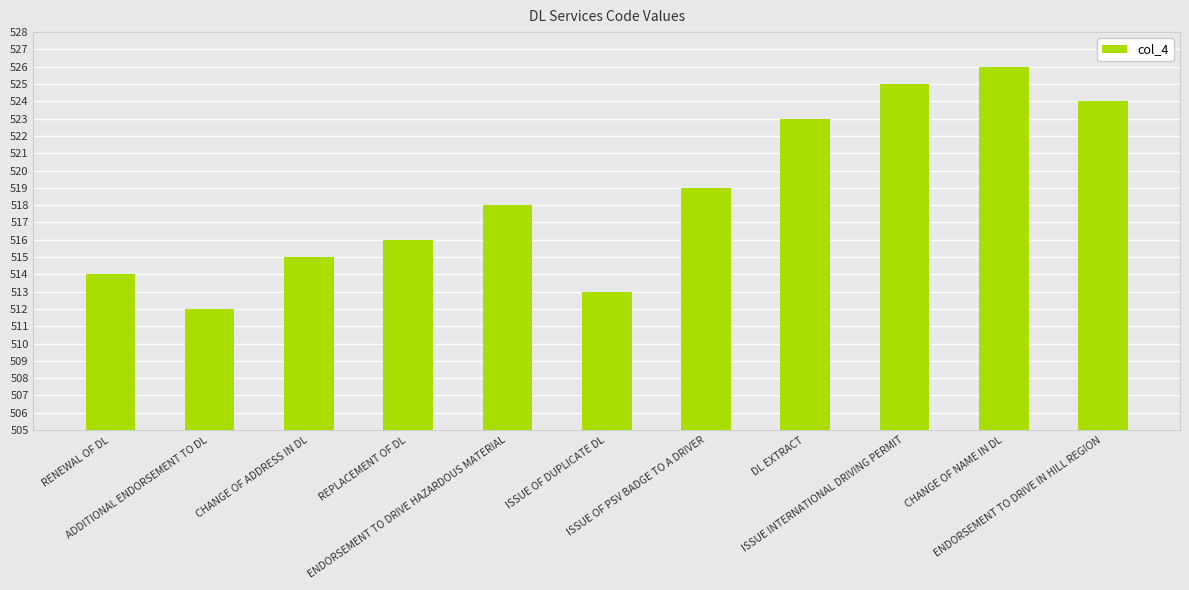

At which category does the chart reach its minimum across all series?

ADDITIONAL ENDORSEMENT TO DL